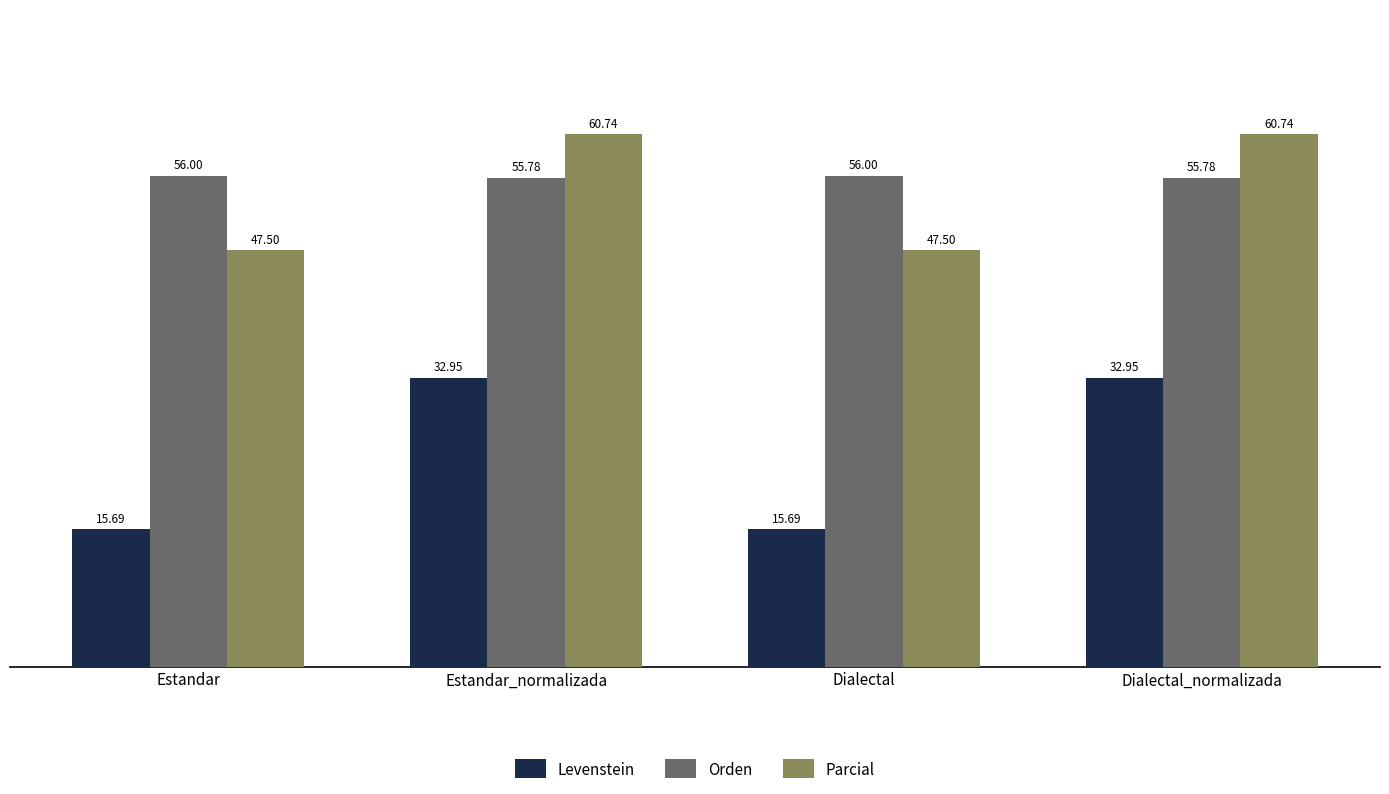

List the series in order of their peak value, highest first.

Parcial, Orden, Levenstein